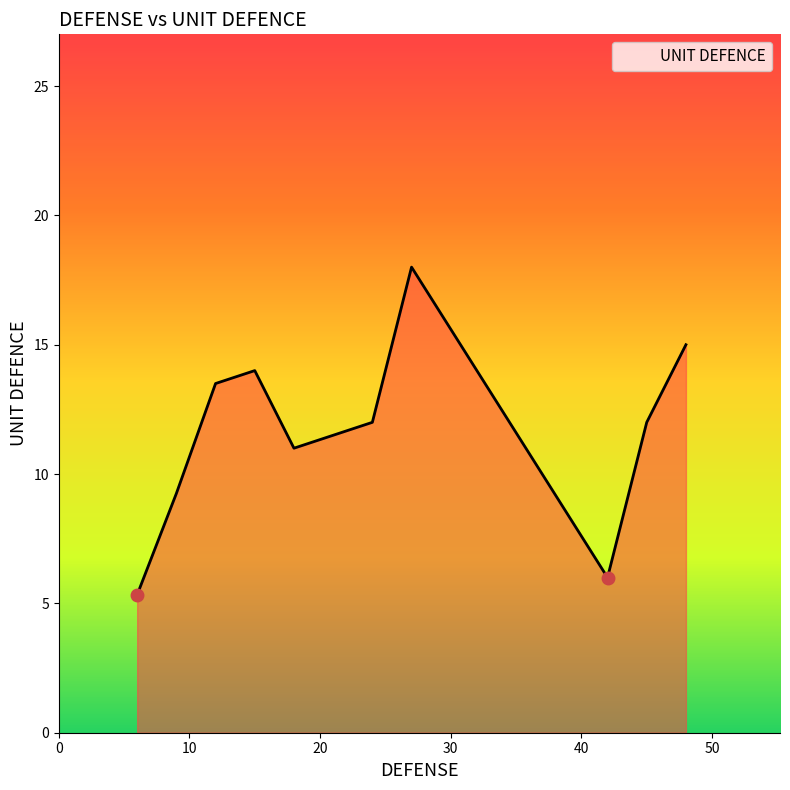

What is the minimum value shown in the chart?

5.3